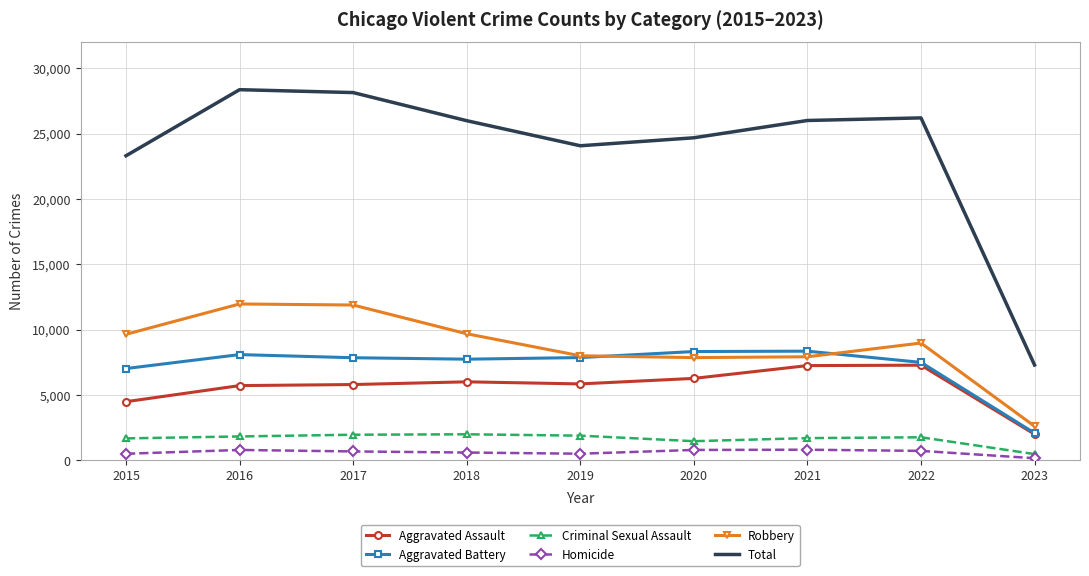

Which series has the largest range (max minus min)?

Total